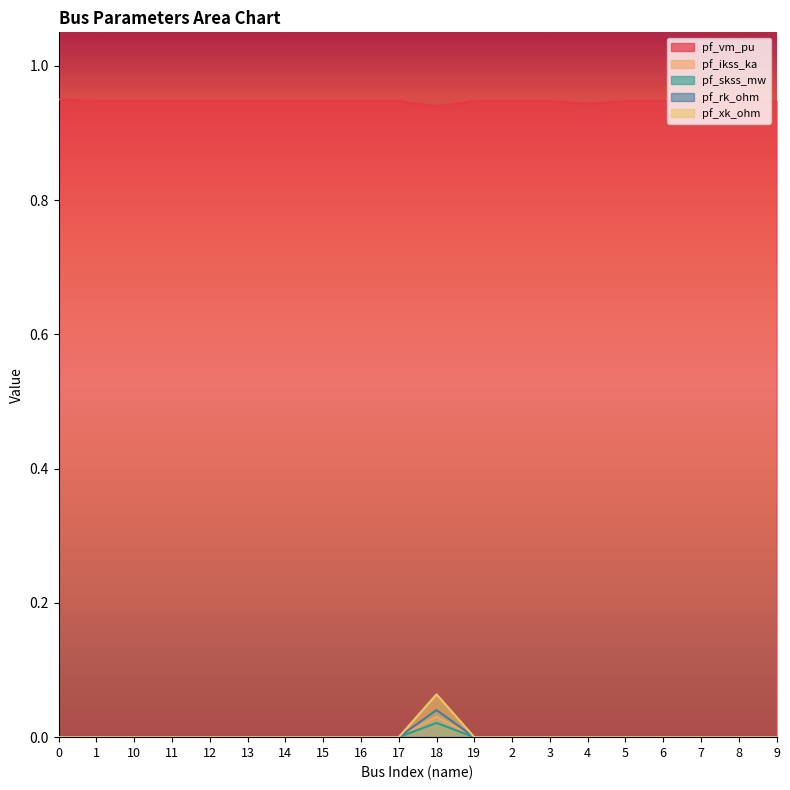

What is the greatest value displayed?

0.9